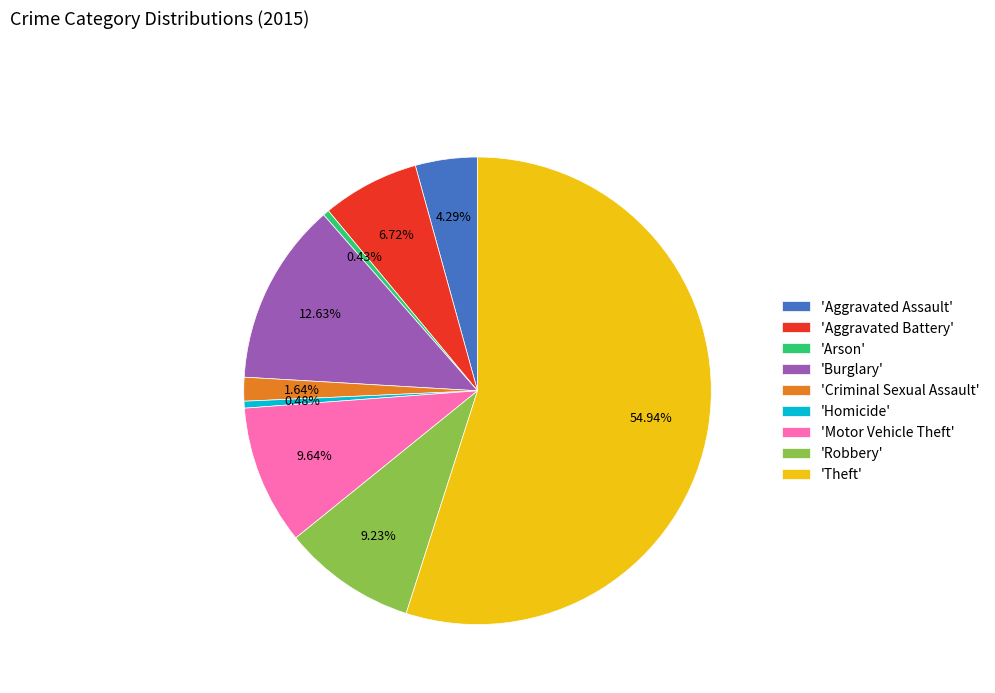

Which slice represents more than half of the pie?

'Theft'